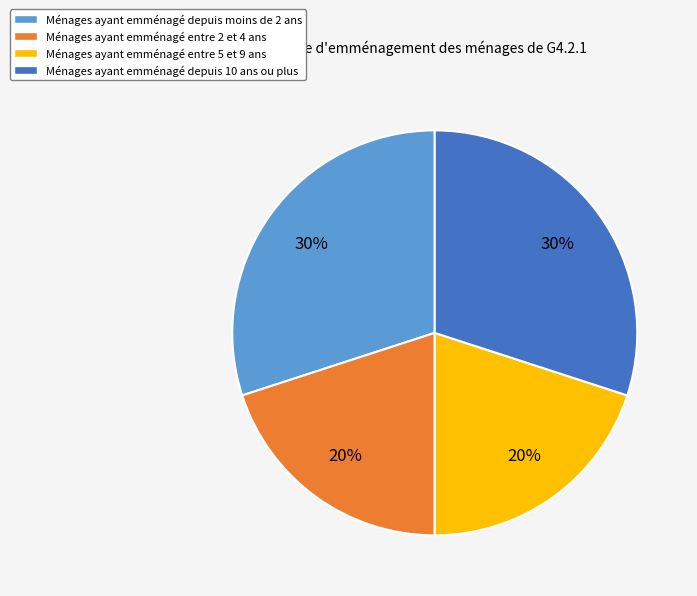

To the nearest percent, what is the difference between the largest and smallest slice percentages?

10%